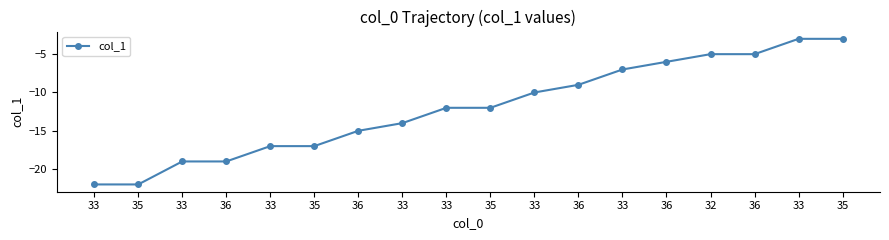

List the labels in order of value, largest first.

33, 35, 32, 36, 36, 33, 36, 33, 33, 35, 33, 36, 33, 35, 33, 36, 33, 35